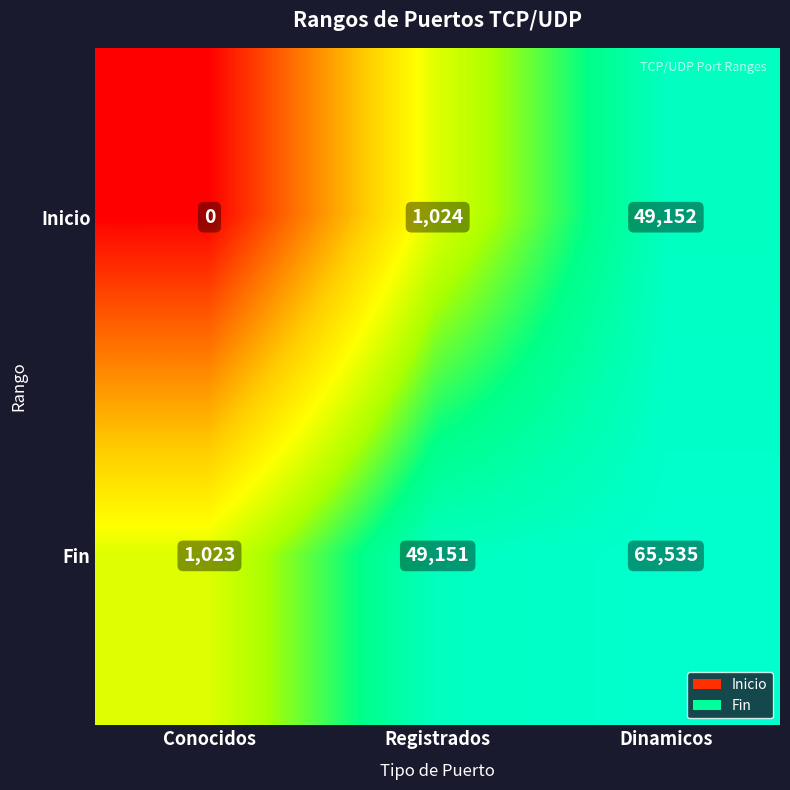

What is the spread (max minus min) of values at Dinamicos?

16383